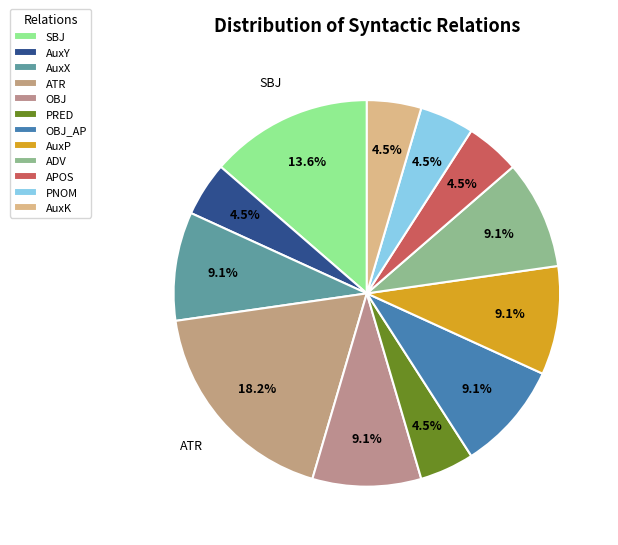

How many segments does this pie chart have?

12